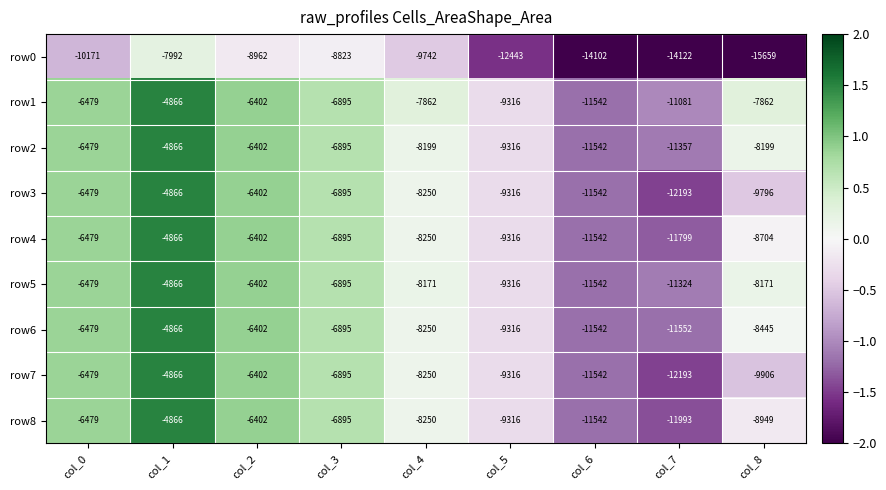

Which series has the largest total across all categories?

row1